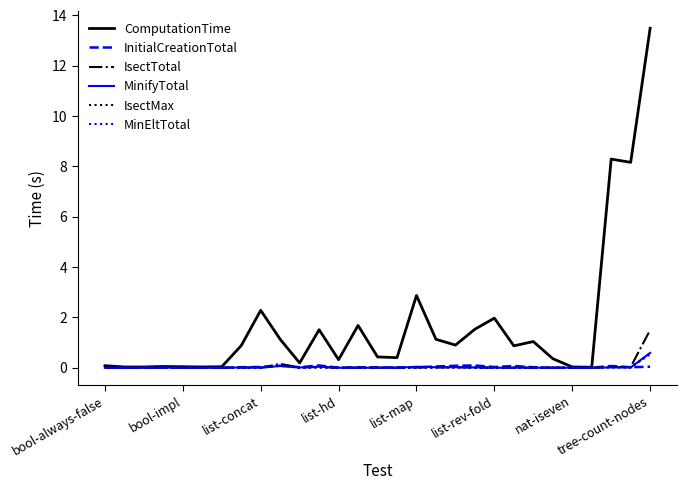

Which series has the largest range (max minus min)?

ComputationTime